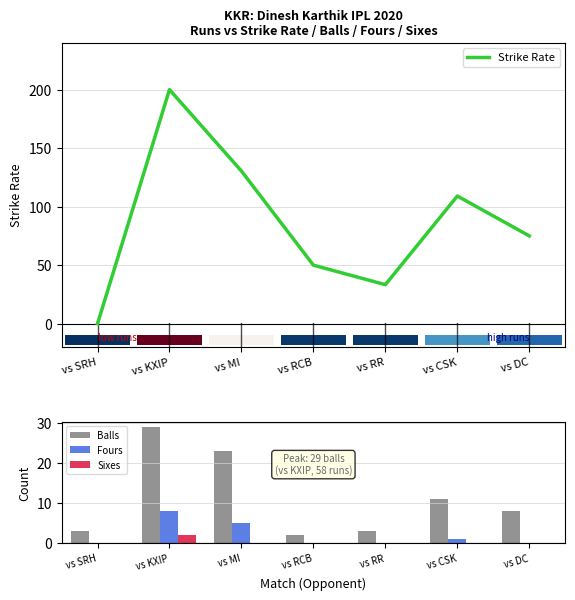

How many data points does each series have?

7